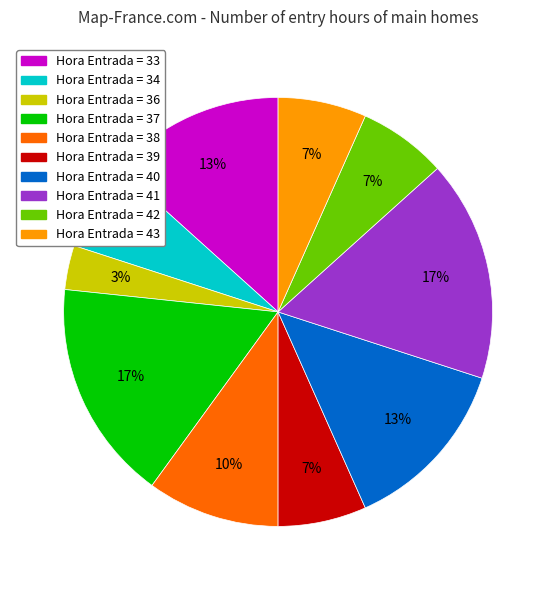

Which category has the smallest portion of the pie?

Hora Entrada = 36